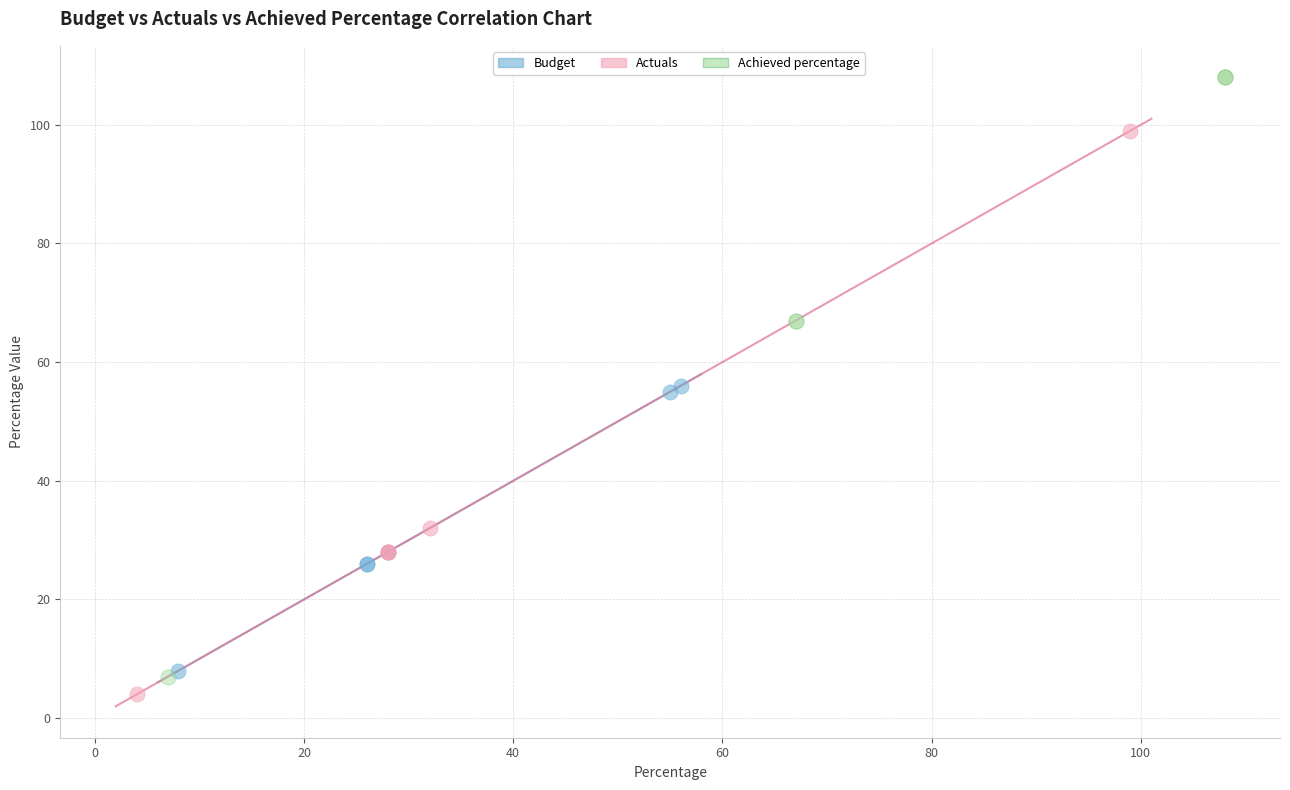

Which series contains the highest Y value?

Achieved percentage